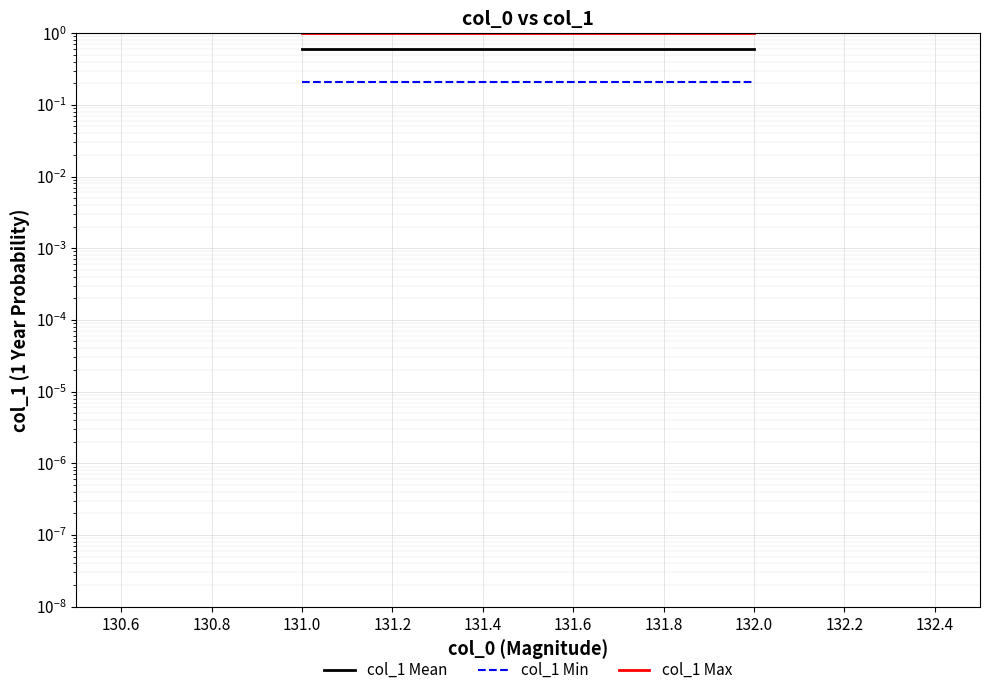

At how many categories does at least one series exceed 0?

2